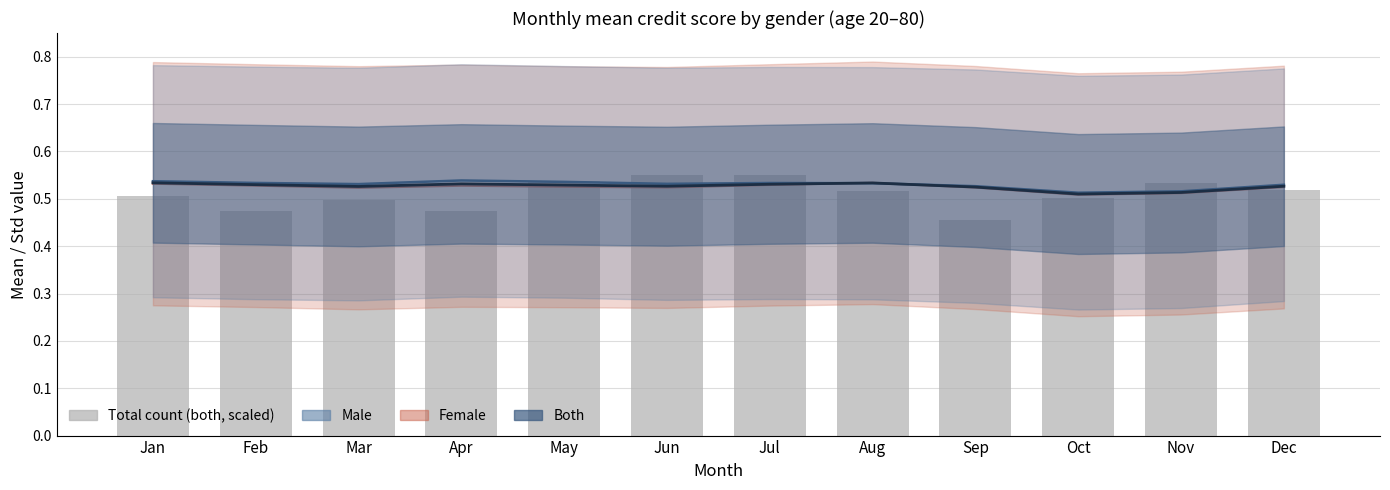

The both mean series shows 0.5 at Feb. True or false?

True